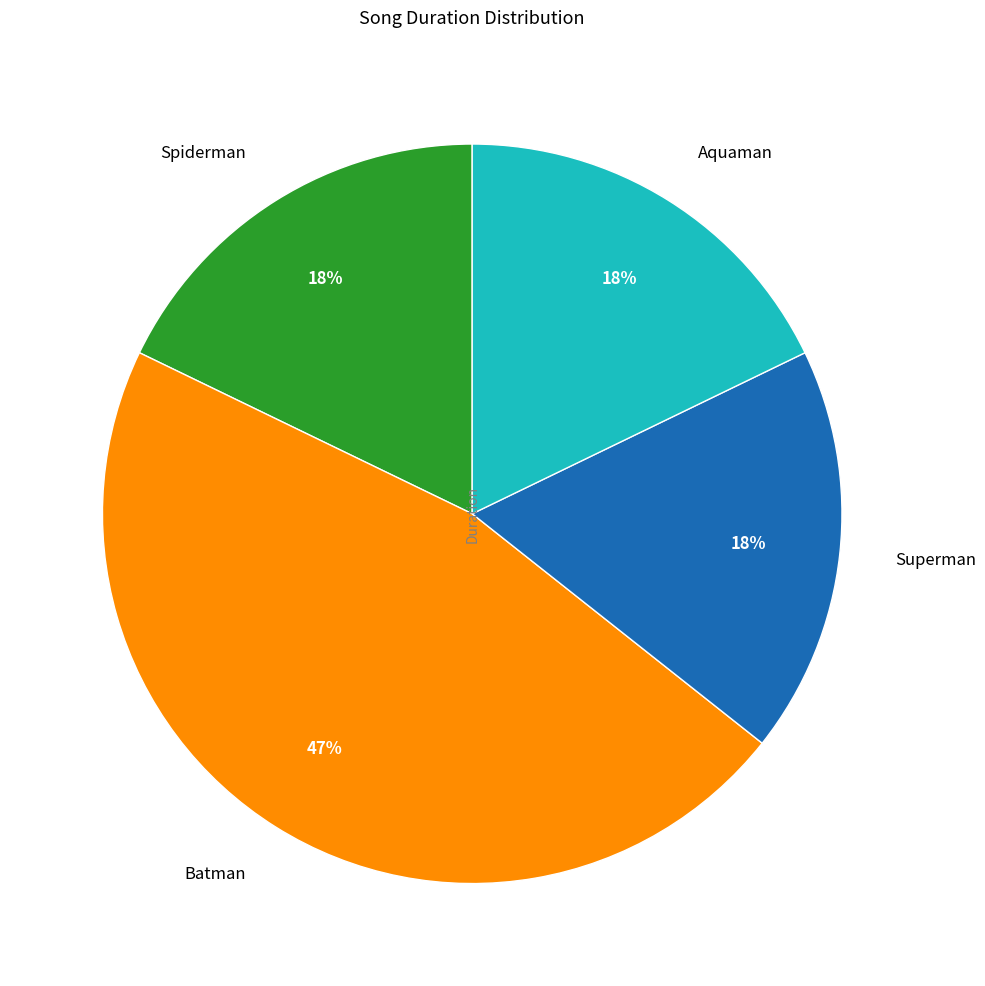

What is the largest slice in the pie chart?

Batman